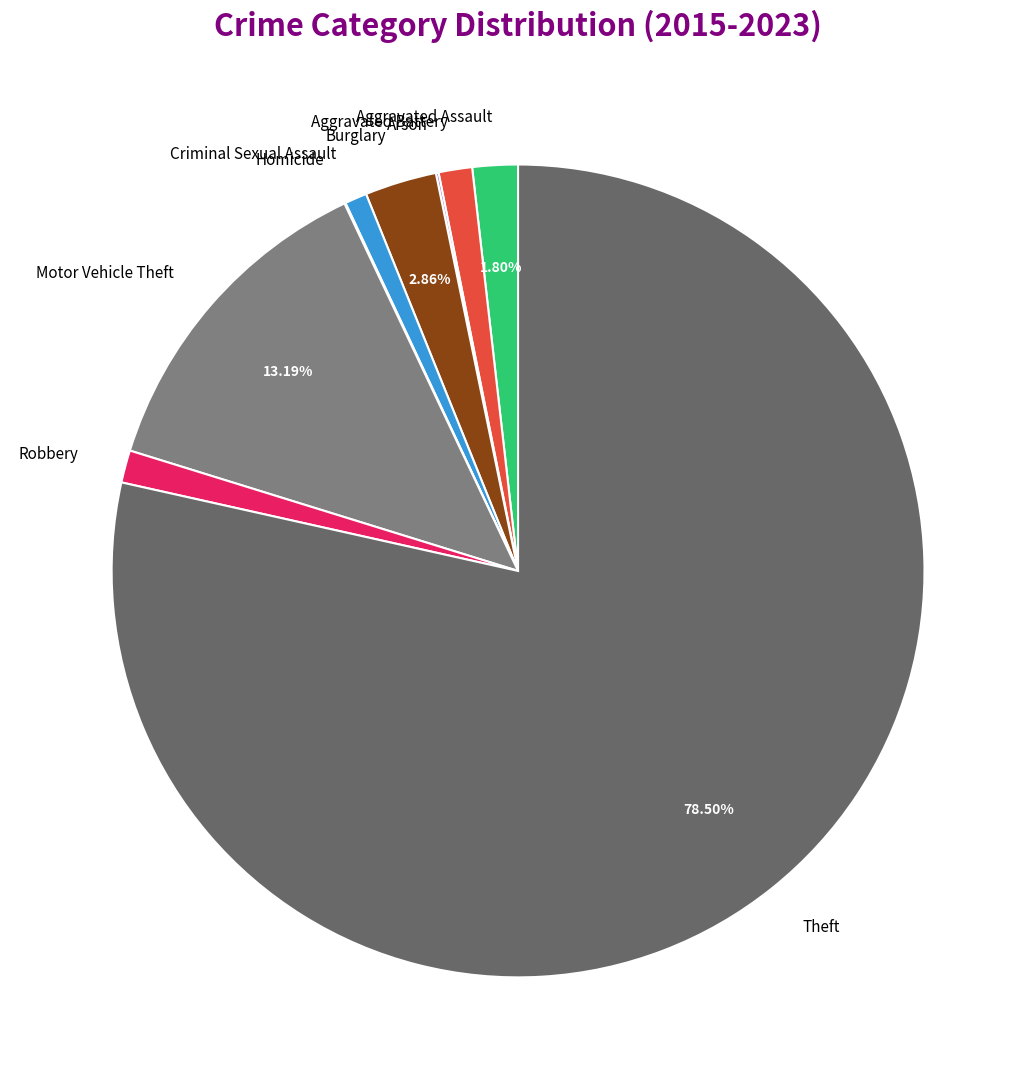

Is it true that Burglary is 3% of the pie?

True